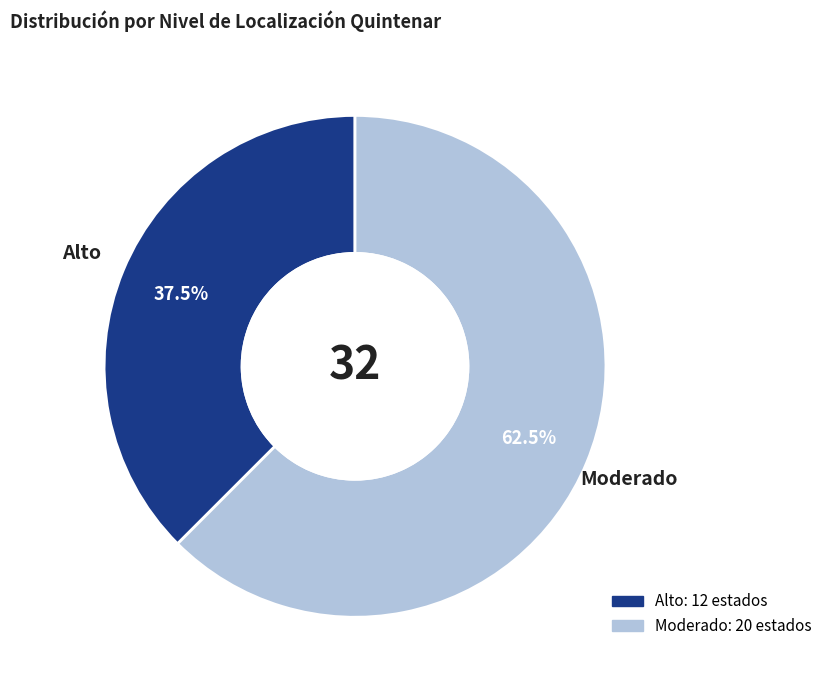

Rank the categories by value from lowest to highest.

Alto, Moderado